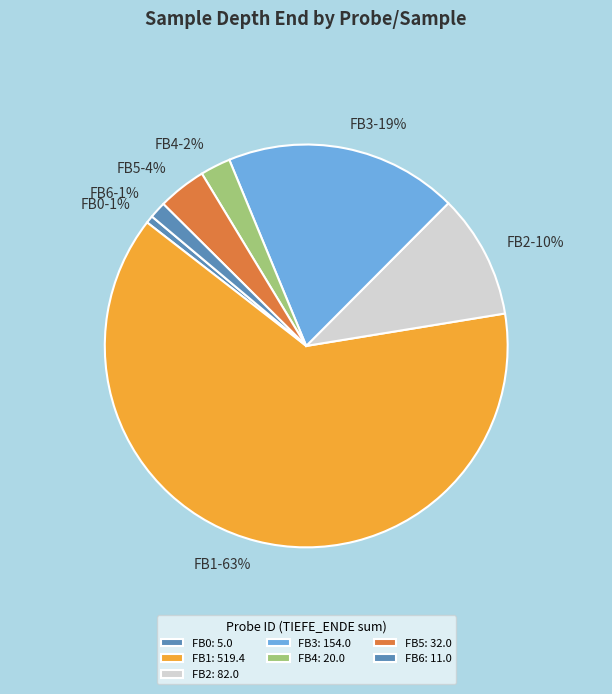

Is there a majority slice in this chart?

Yes